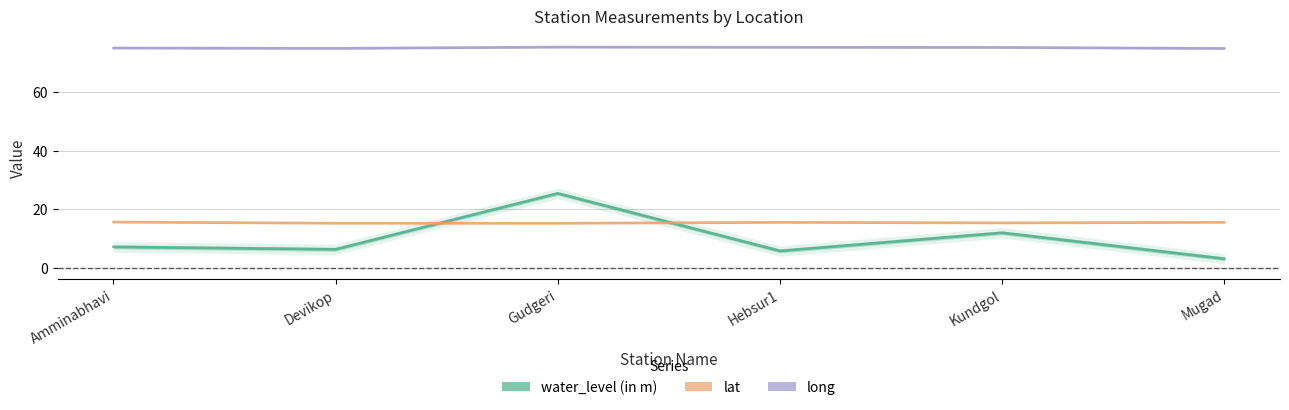

At which label does water_level (in m) reach its minimum?

Mugad